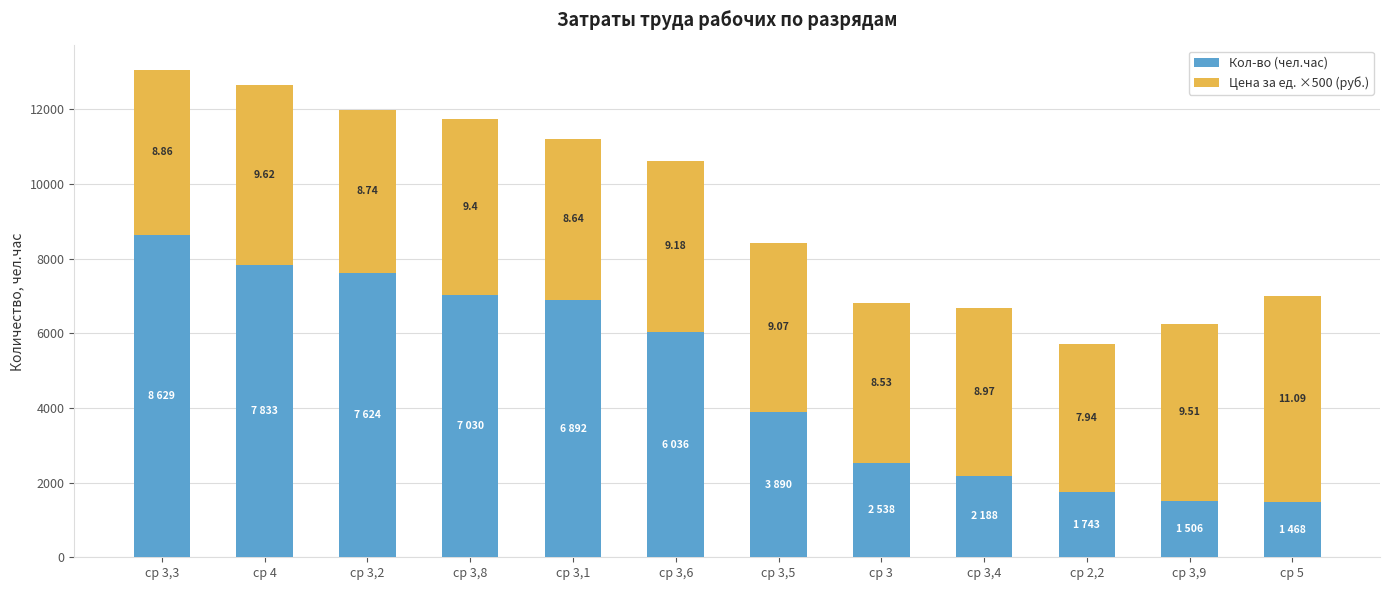

What is the difference between the Цена за ед. ×500 (руб.) values at ср 3,9 and ср 3,4?

270.0